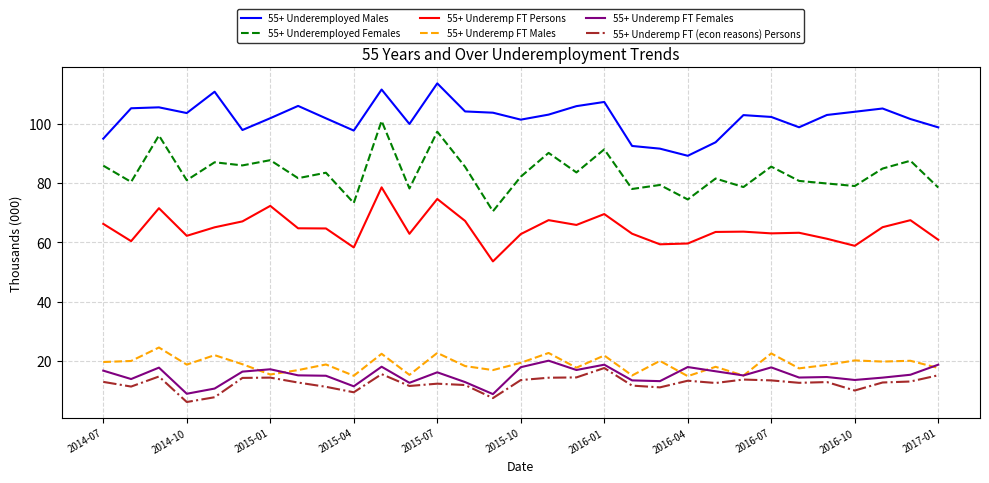

What is the maximum value for 55+ Underemp FT (econ reasons) Persons?

17.6